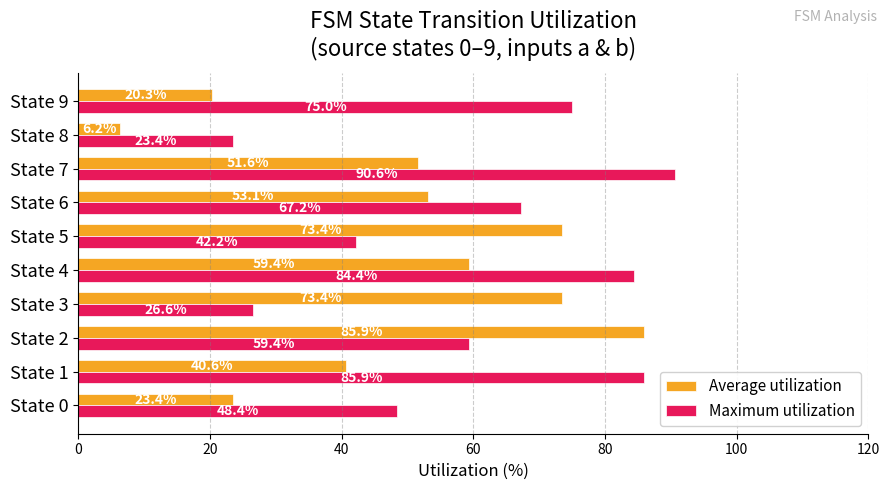

Which category has the lowest value in the Maximum utilization series?

State 8